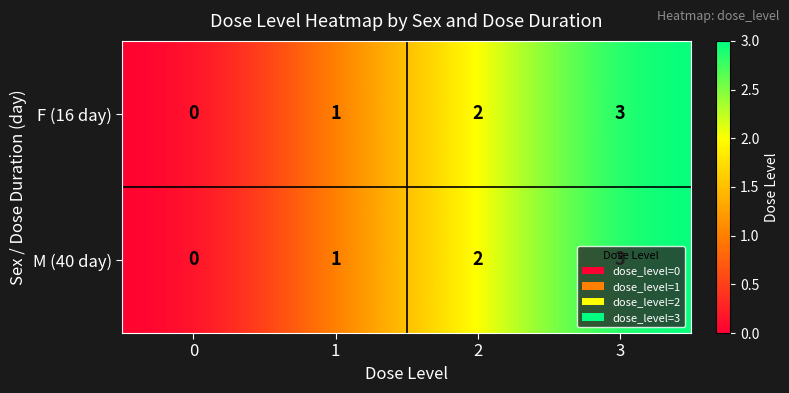

How many categories are shown in the chart?

4